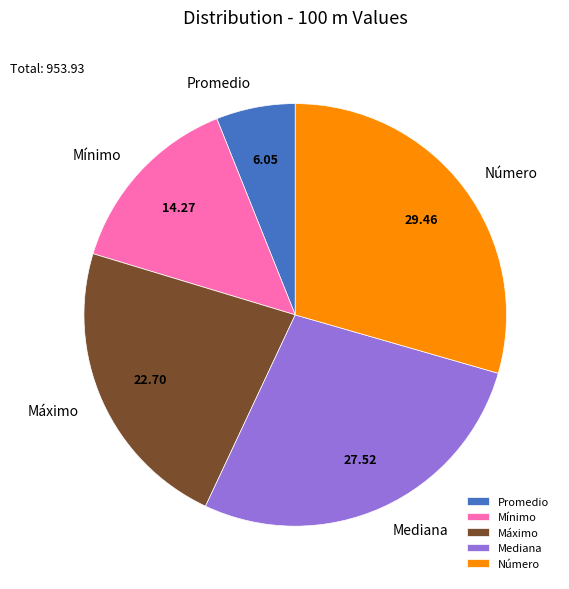

Between Promedio and Número, which is larger?

Número